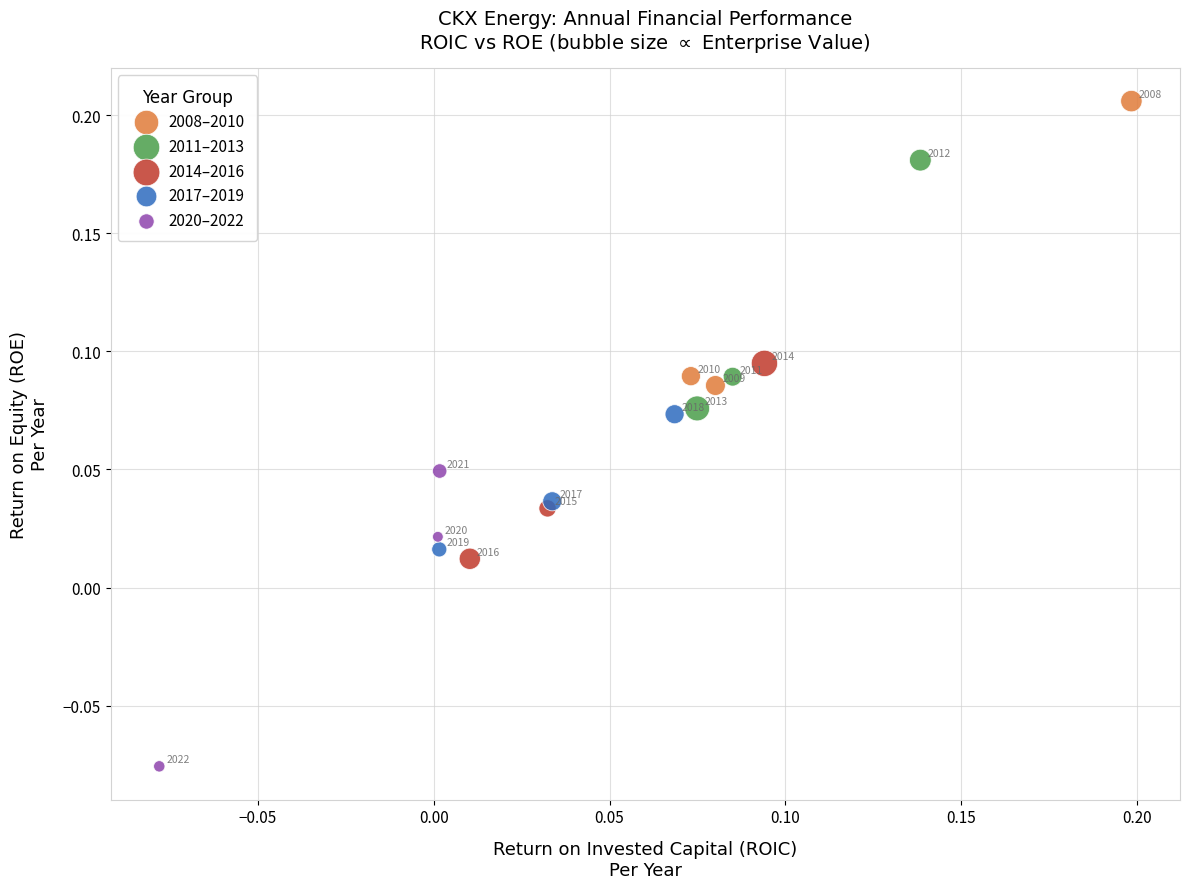

Which series reaches the maximum Y coordinate?

2008–2010